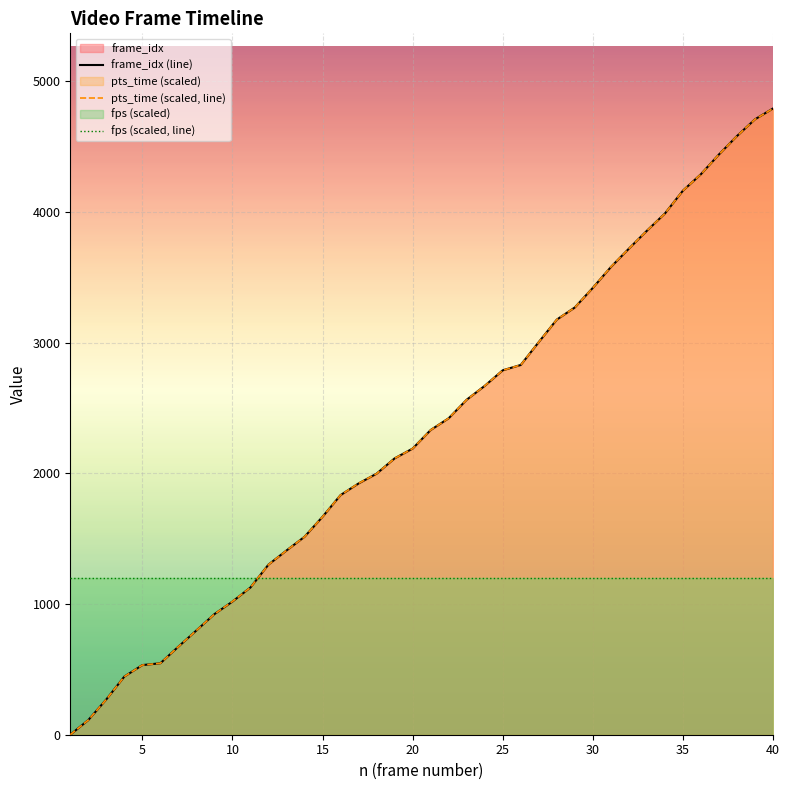

How many times do fps (scaled, line) and pts_time (scaled, line) cross each other?

1